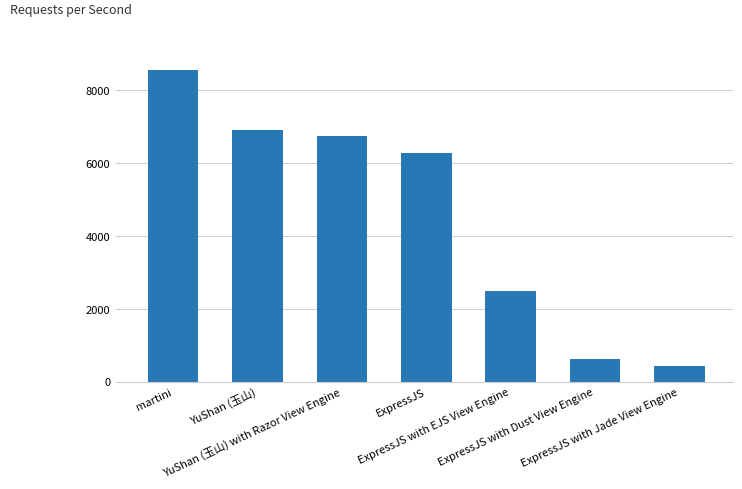

Which label corresponds to the smallest value in the chart?

ExpressJS with Jade View Engine